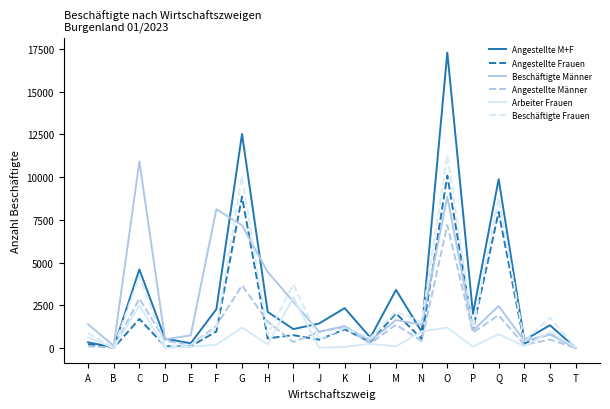

What is the greatest value displayed?

17289